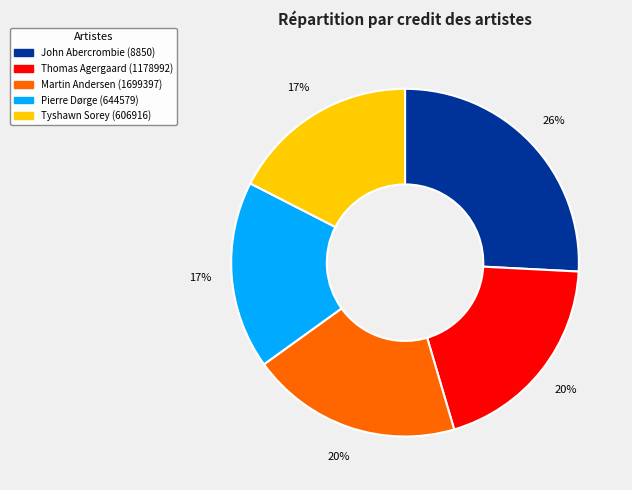

Approximately how many times larger is the value at Pierre Dørge (644579) compared to John Abercrombie (8850)?

0.7